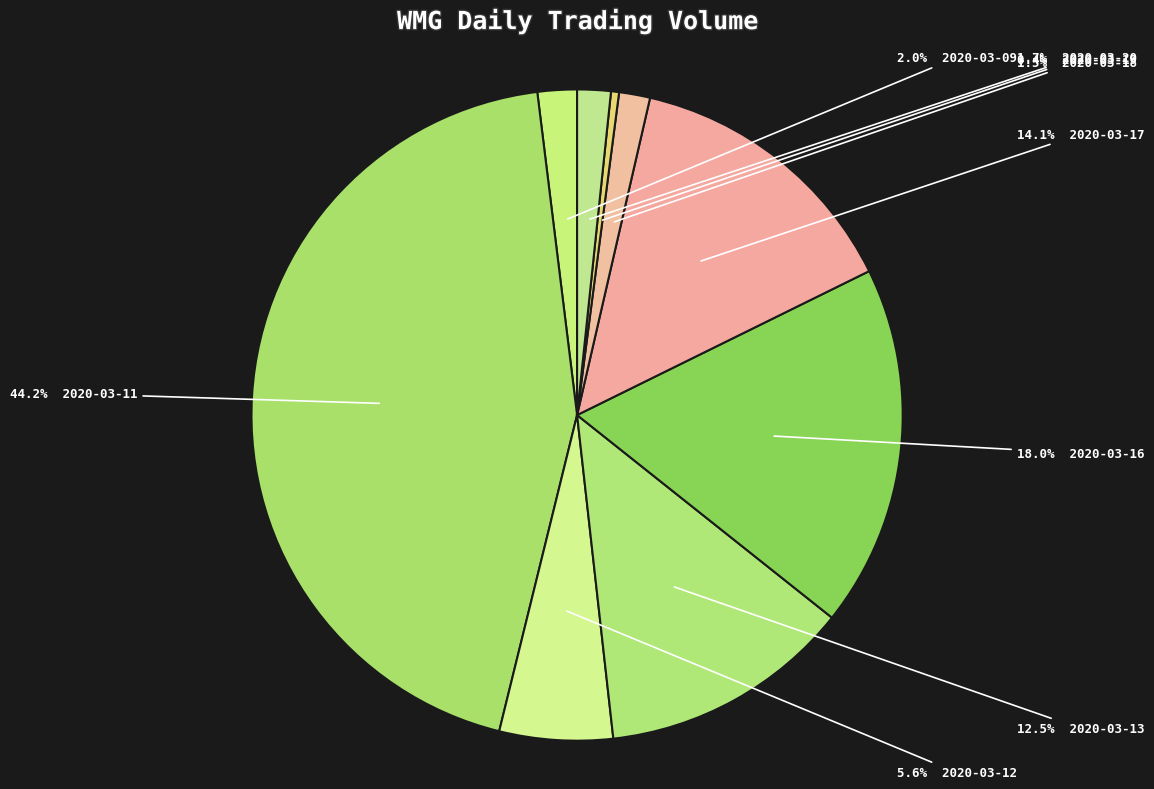

Count the number of slices in the pie.

9